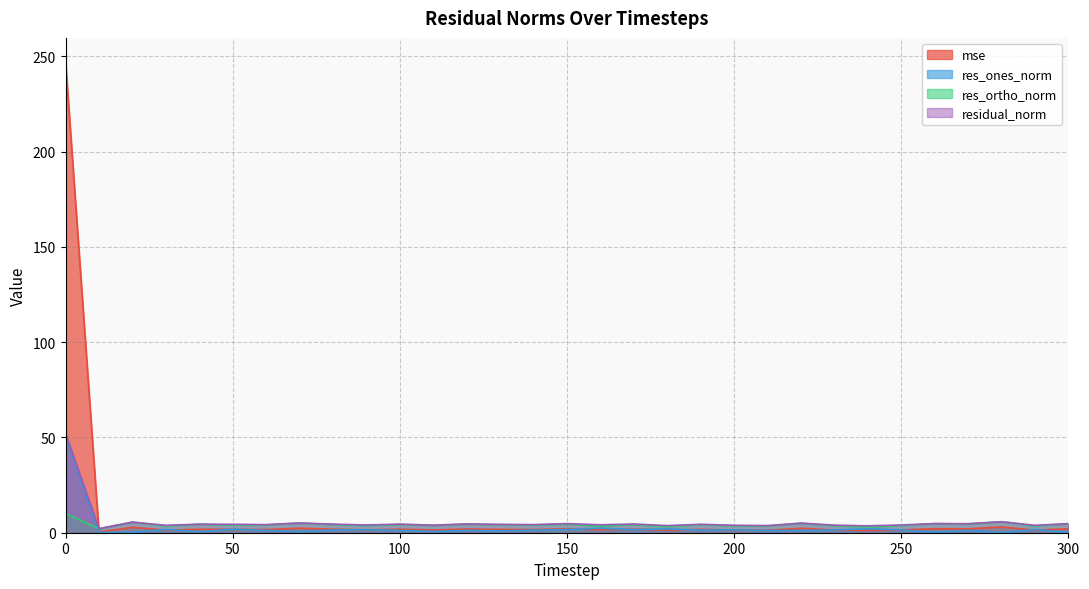

At which category does res_ortho_norm reach its first local valley?

10